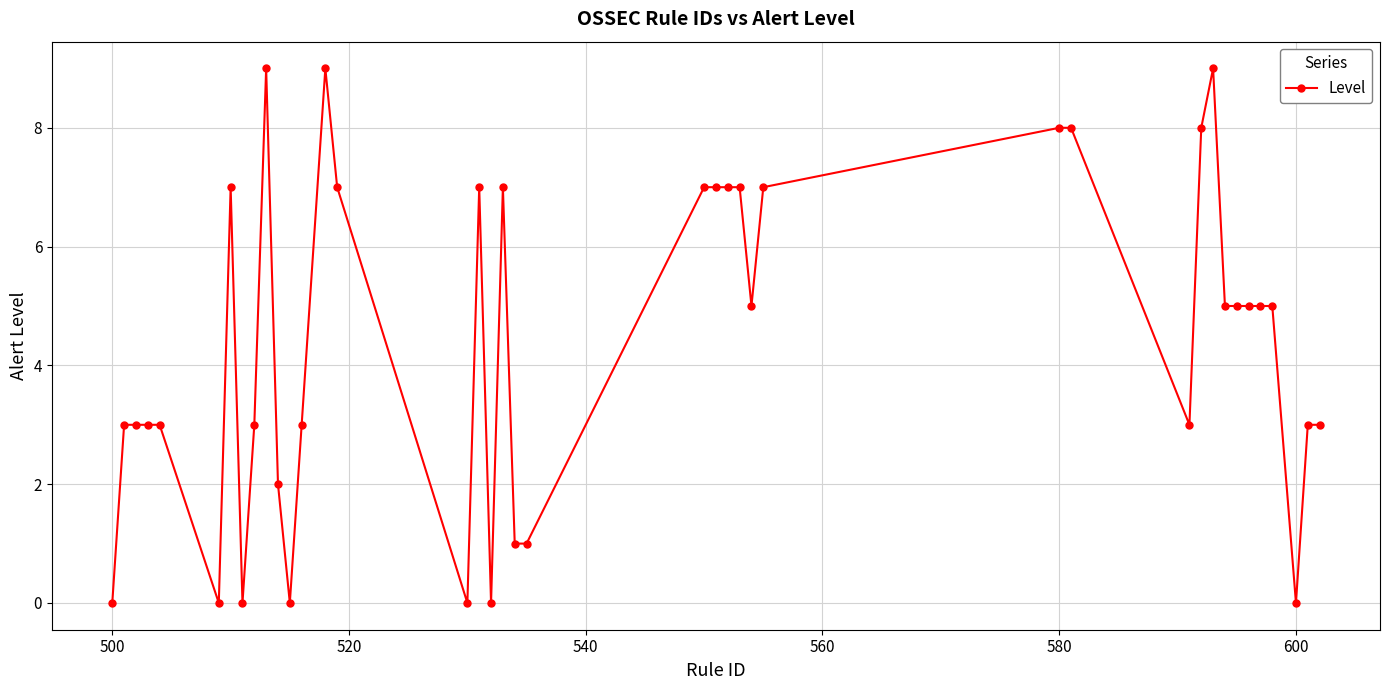

True or false: there are more than 2 points higher than both neighbors.

True